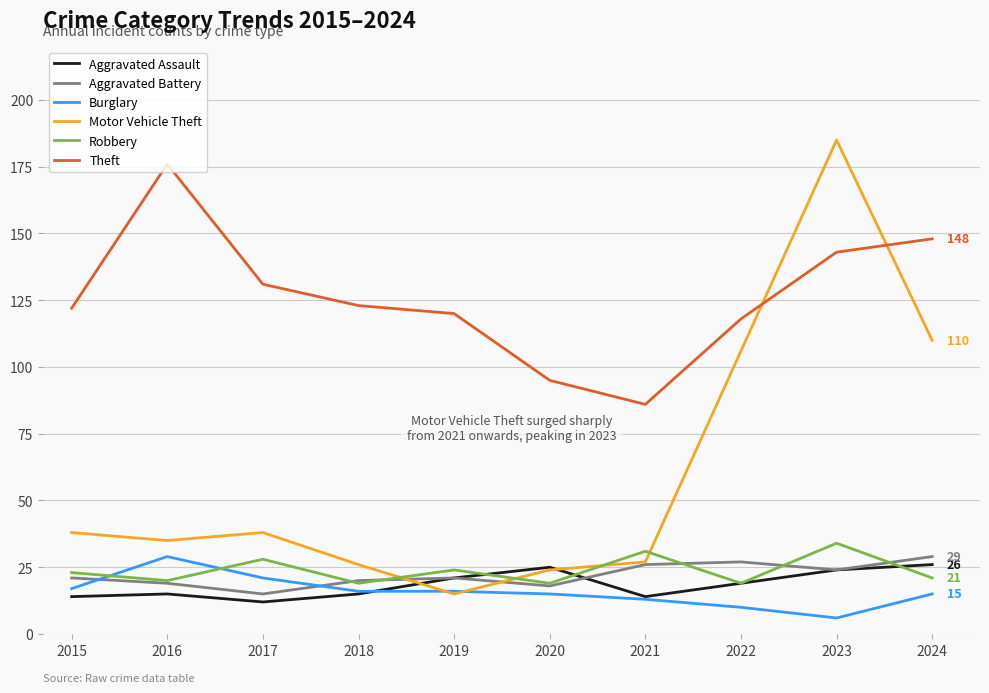

The value of Burglary at 2017 is 21. True or false?

True